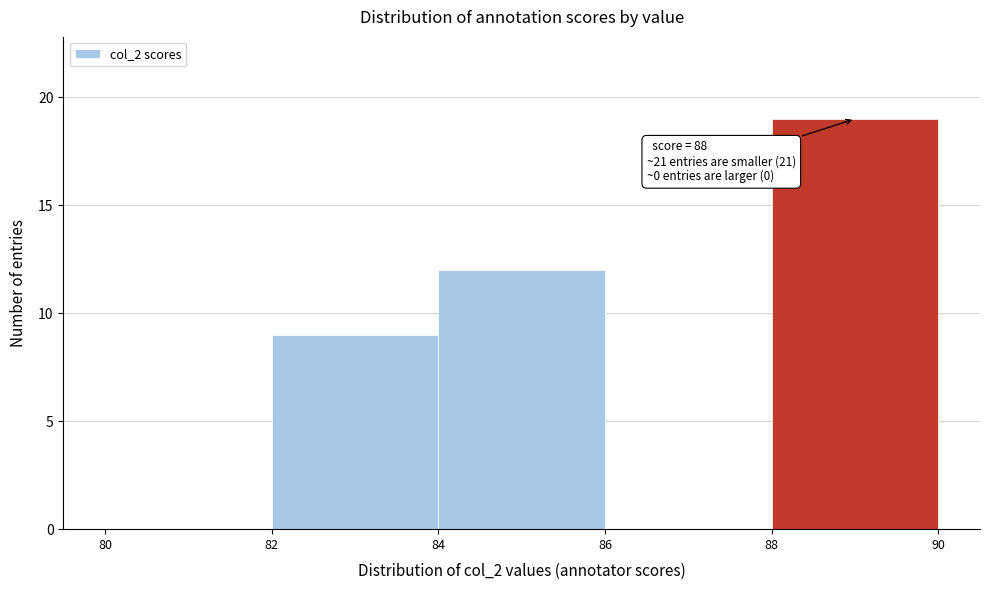

Over which range of the x-axis is the bar tallest?

88 to 90